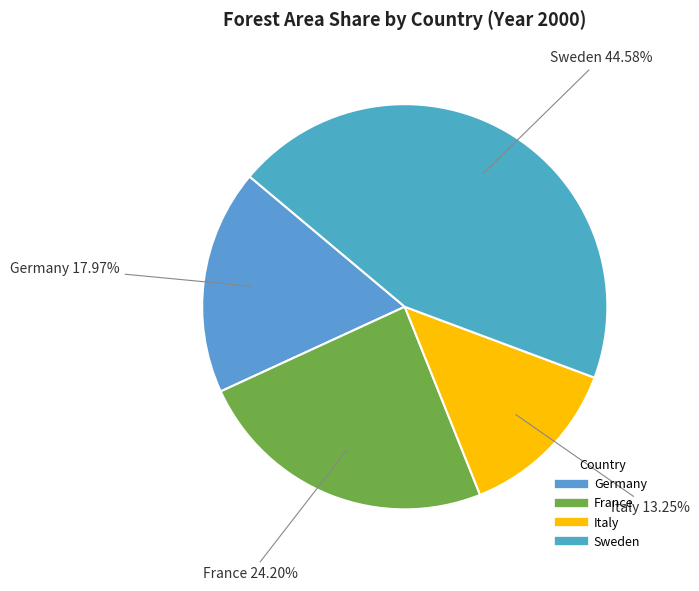

To the nearest percent, what is the difference between the Germany and Sweden slice percentages?

27%